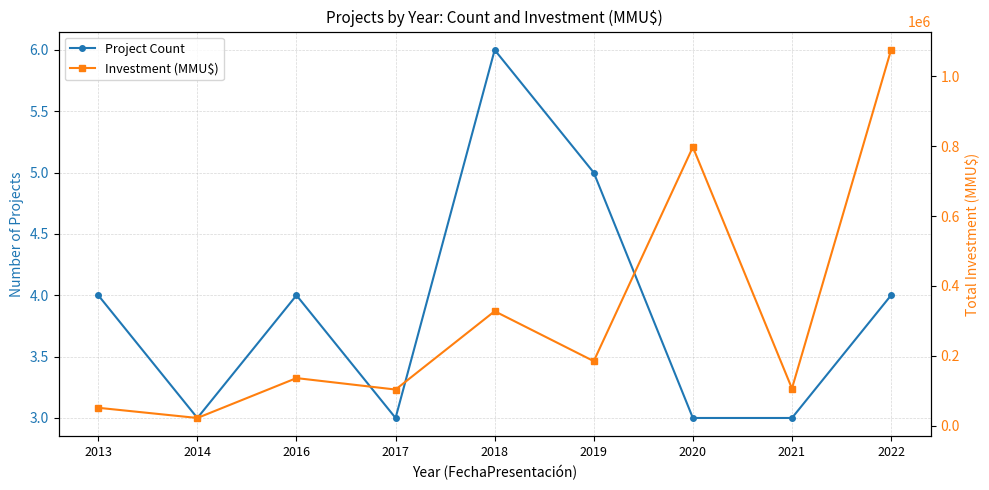

Reading left to right, extract all data points from this chart.

Project Count: 2013=4	2014=3	2016=4	2017=3	2018=6	2019=5	2020=3	2021=3	2022=4
Investment (MMU$): 2013=51335	2014=22200	2016=136310	2017=103535	2018=327671	2019=184793	2020=797316	2021=106527	2022=1075184